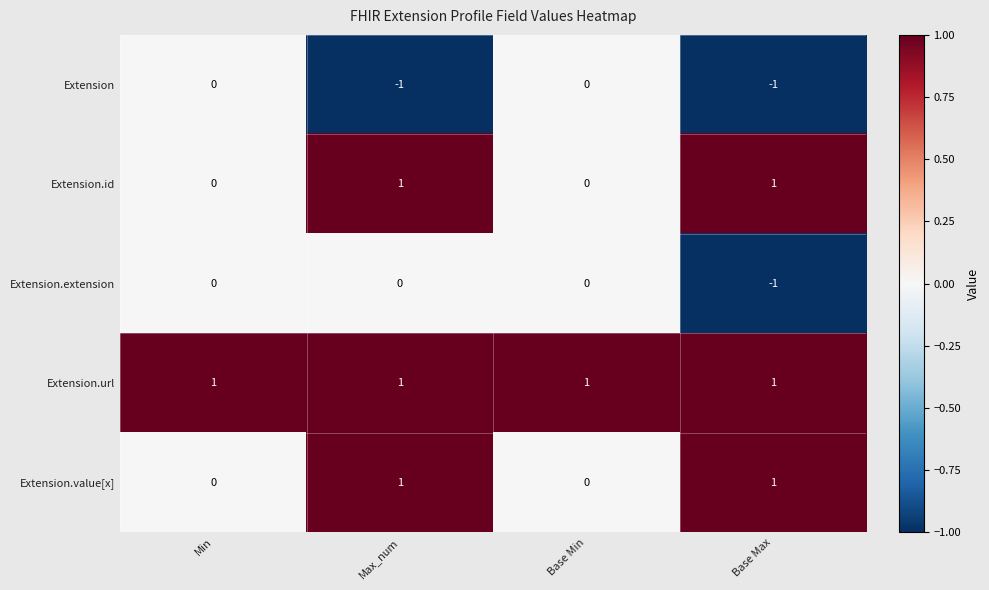

How many series are shown in this chart?

5